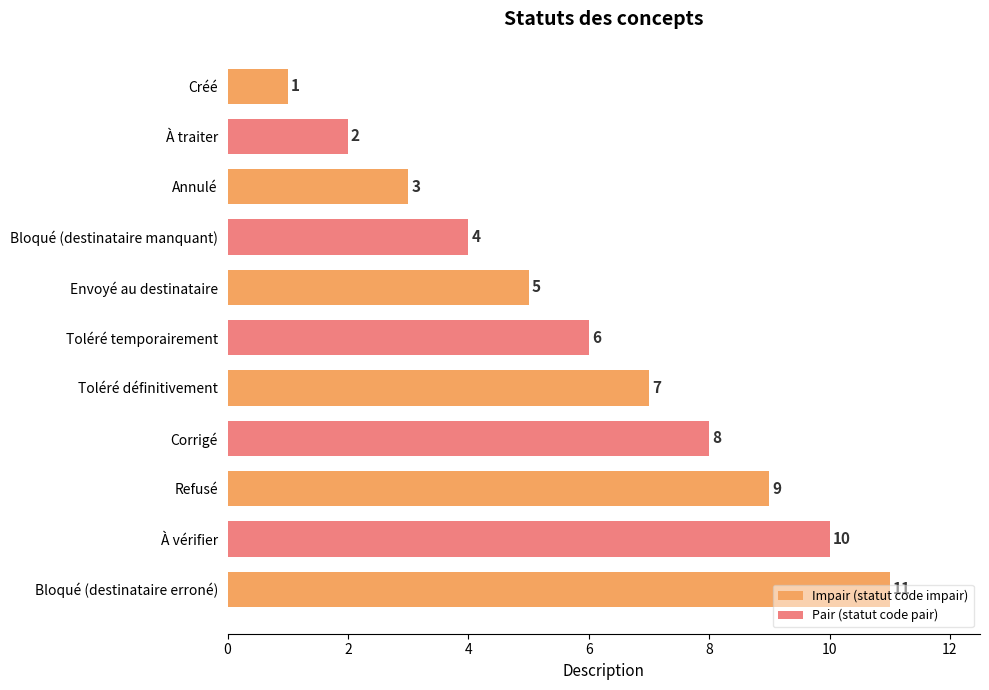

Rank the categories by value from highest to lowest.

Bloqué (destinataire erroné), À vérifier, Refusé, Corrigé, Toléré définitivement, Toléré temporairement, Envoyé au destinataire, Bloqué (destinataire manquant), Annulé, À traiter, Créé